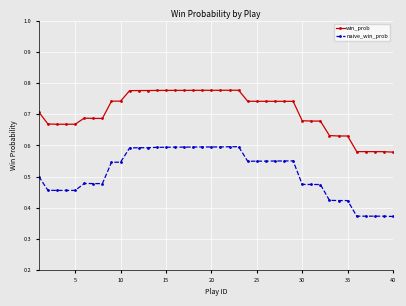

Count the naive_win_prob values in the range 0 to 1.

40